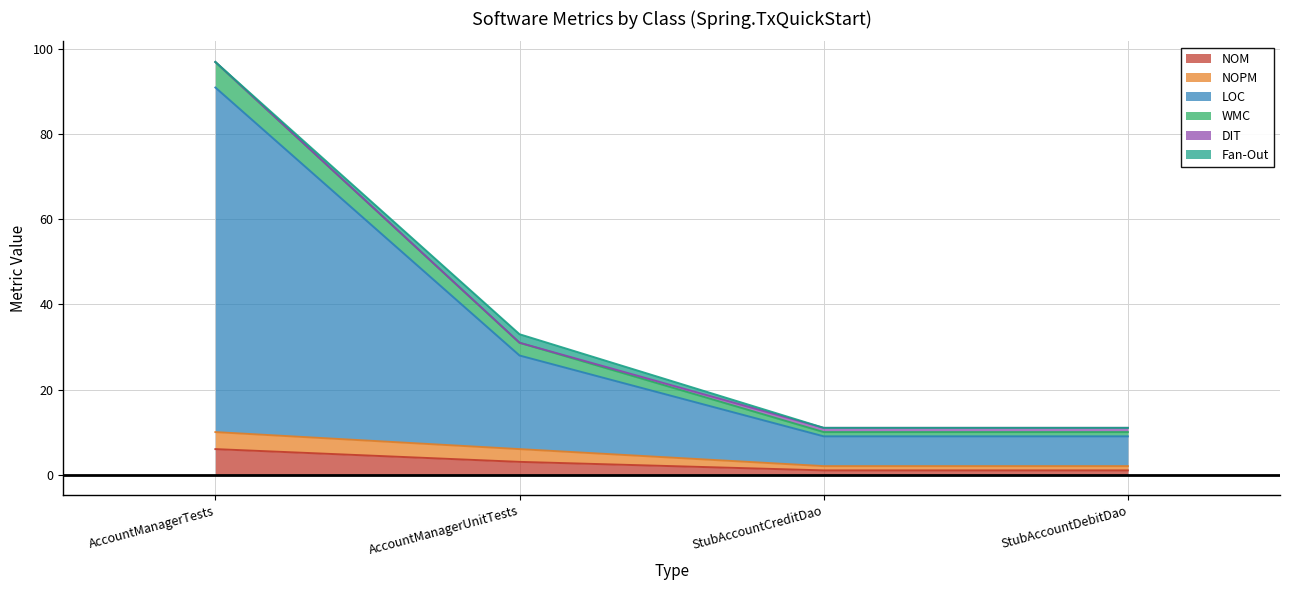

Does the chart have visible grid lines?

Yes